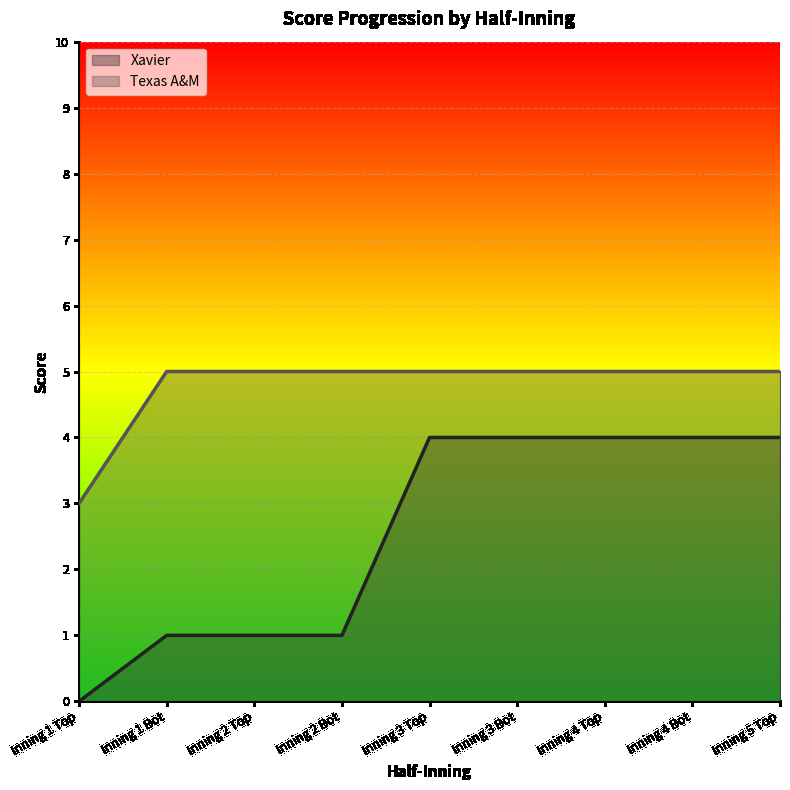

What is the maximum value for Texas A&M?

5